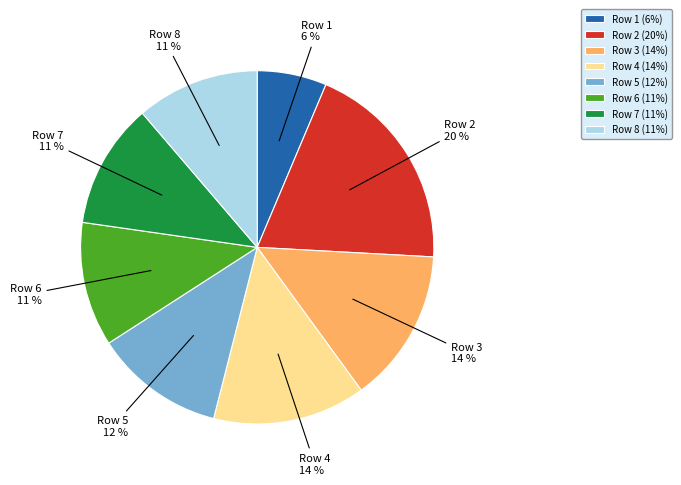

What is the ratio of the value at Row 2 to the value at Row 4?

1.4